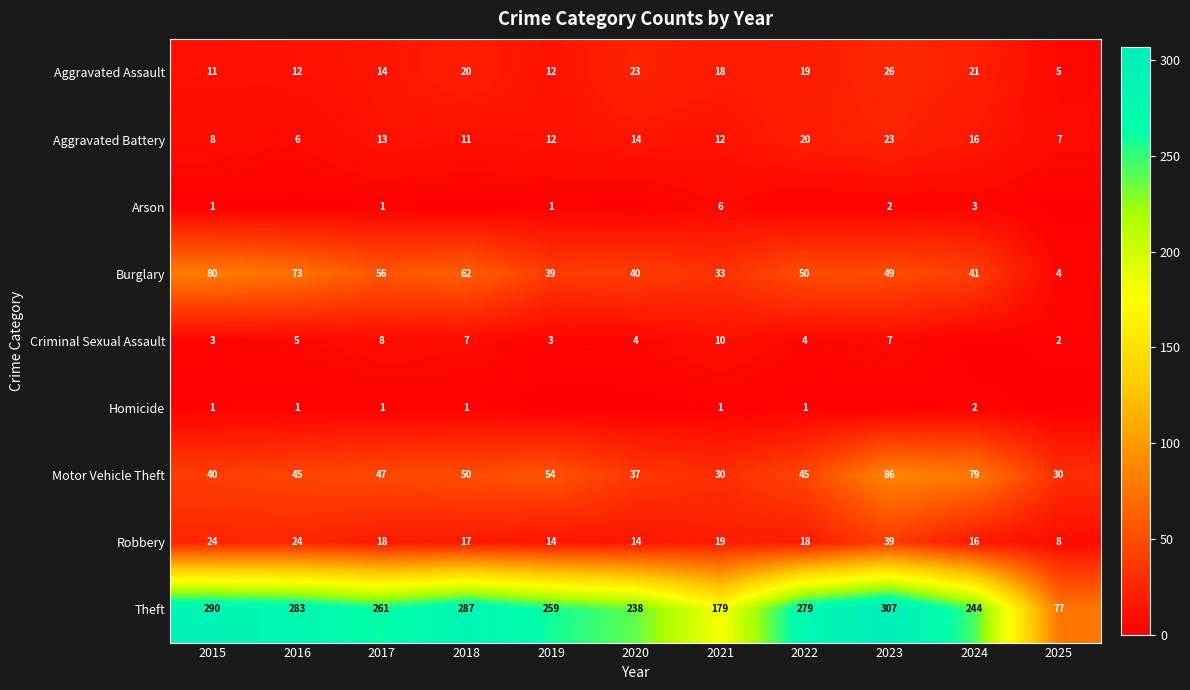

What is the difference between the maximum and second lowest values in the Aggravated Battery series?

16